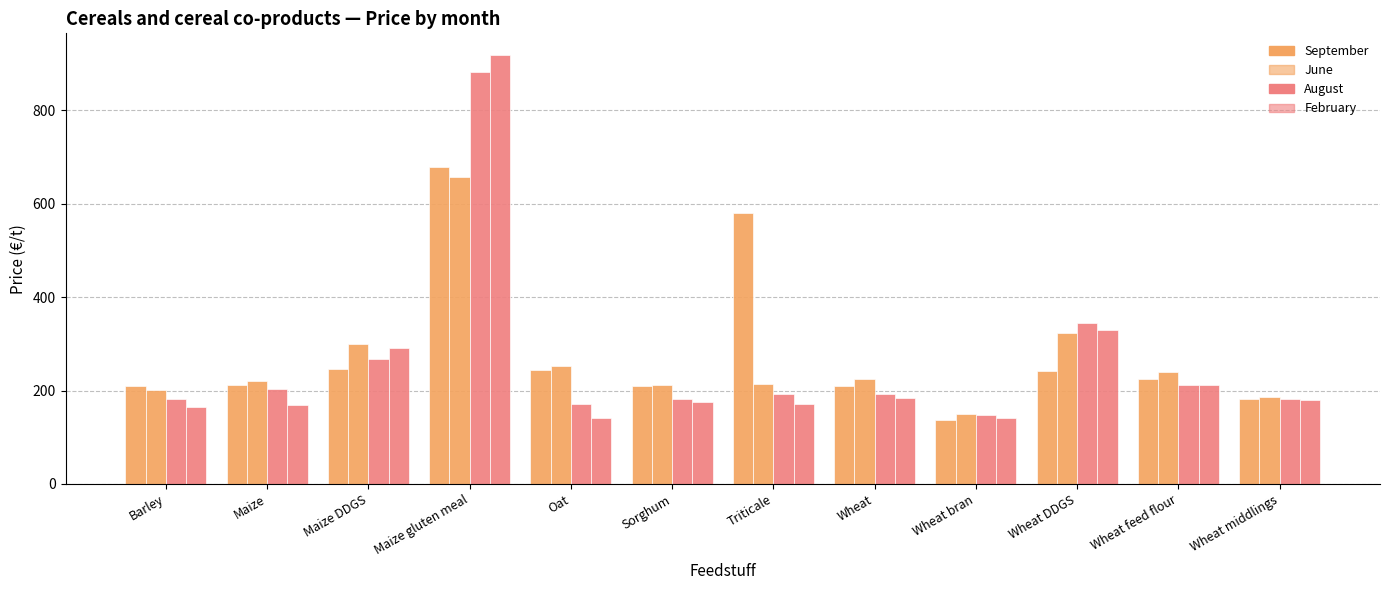

The value of February at Wheat middlings is 37. True or false?

False